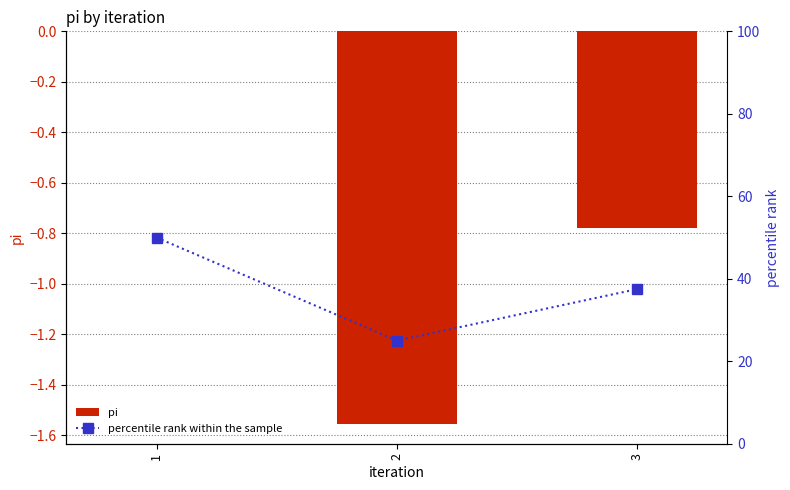

How many values in the pi series are below 0?

2